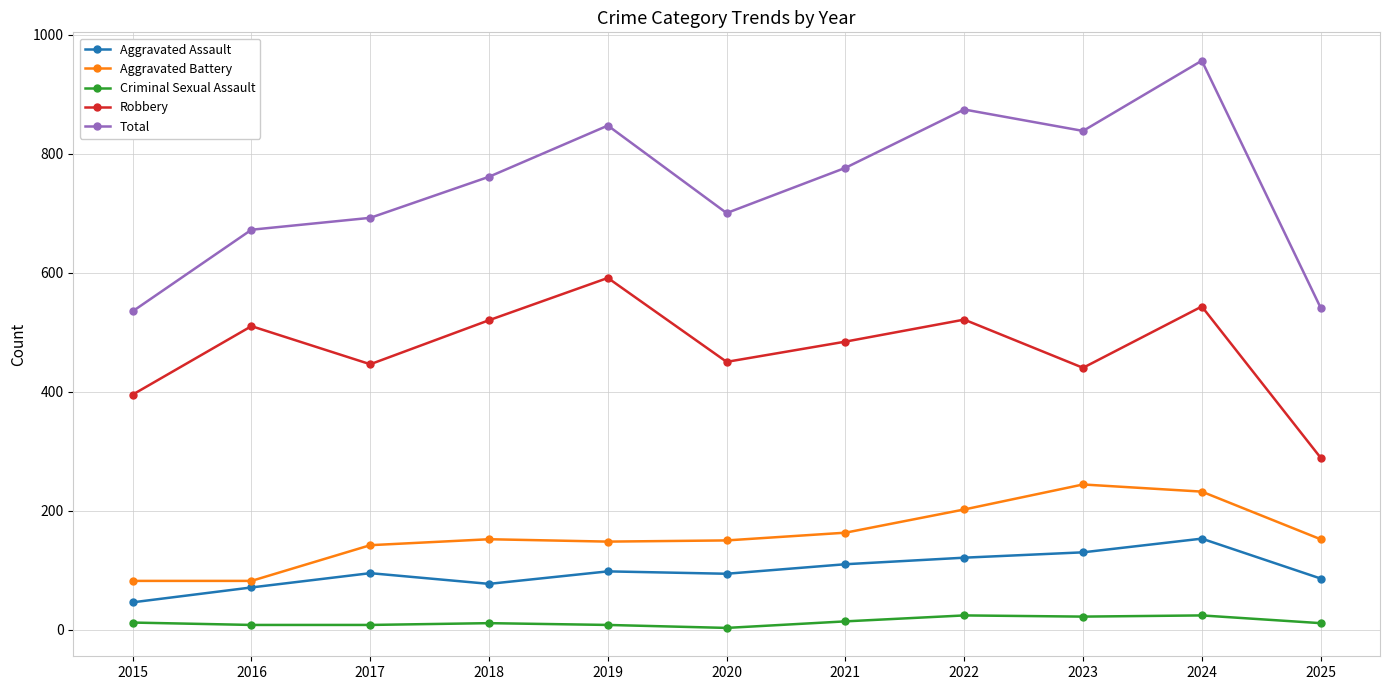

Is the value of Criminal Sexual Assault at 2019 greater than the value of Aggravated Assault at 2015?

No